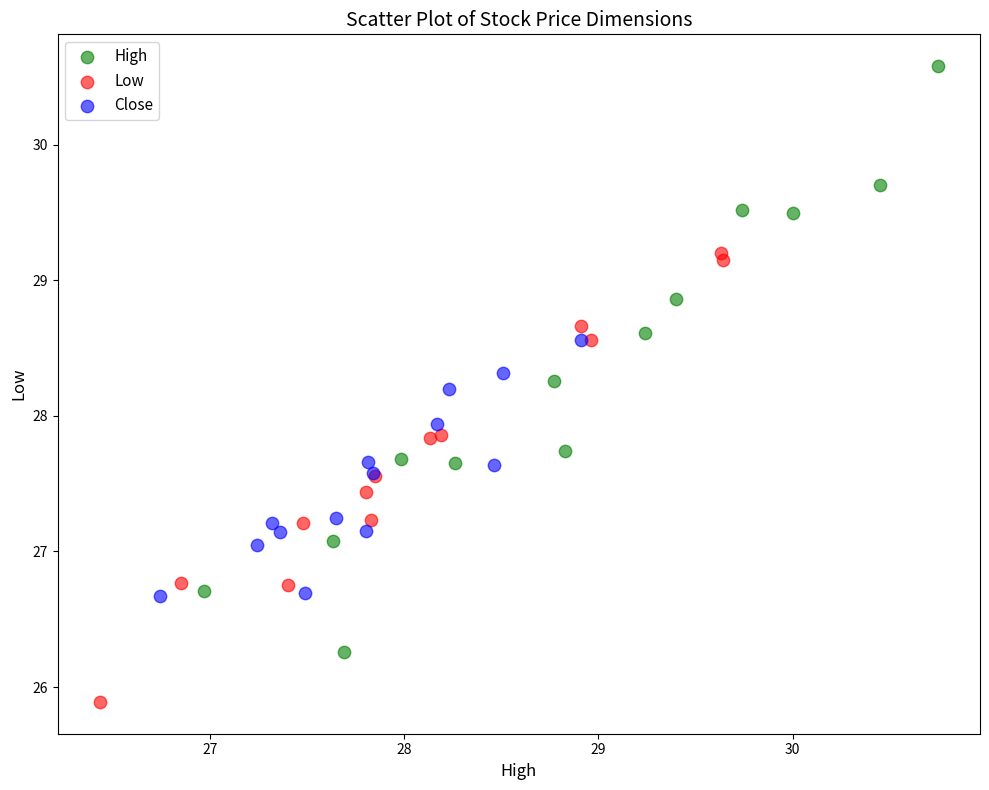

What are all the series names shown in the legend?

High, Low, Close